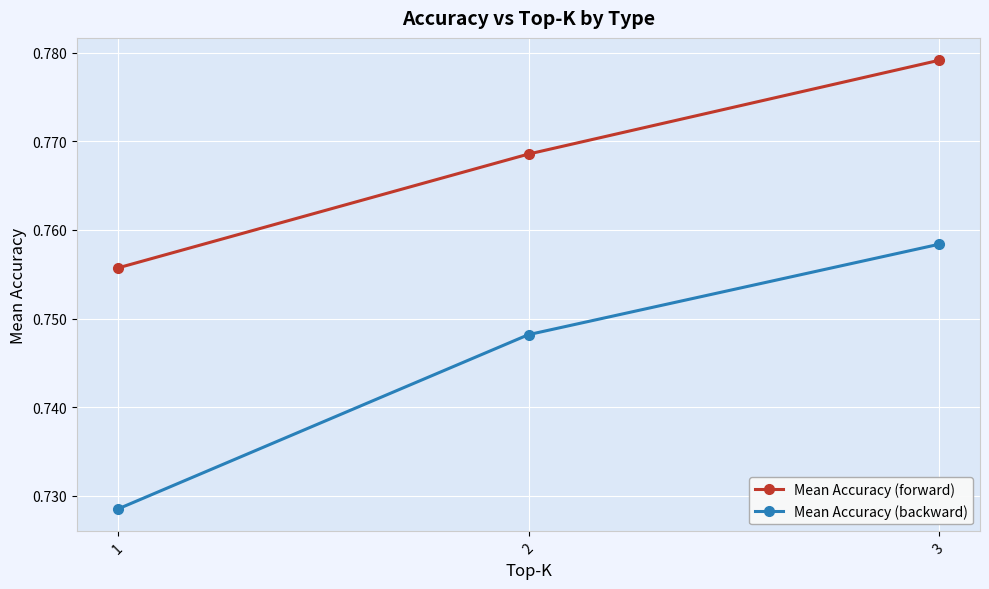

List the labels in order of Mean Accuracy (forward) value, largest first.

3, 2, 1